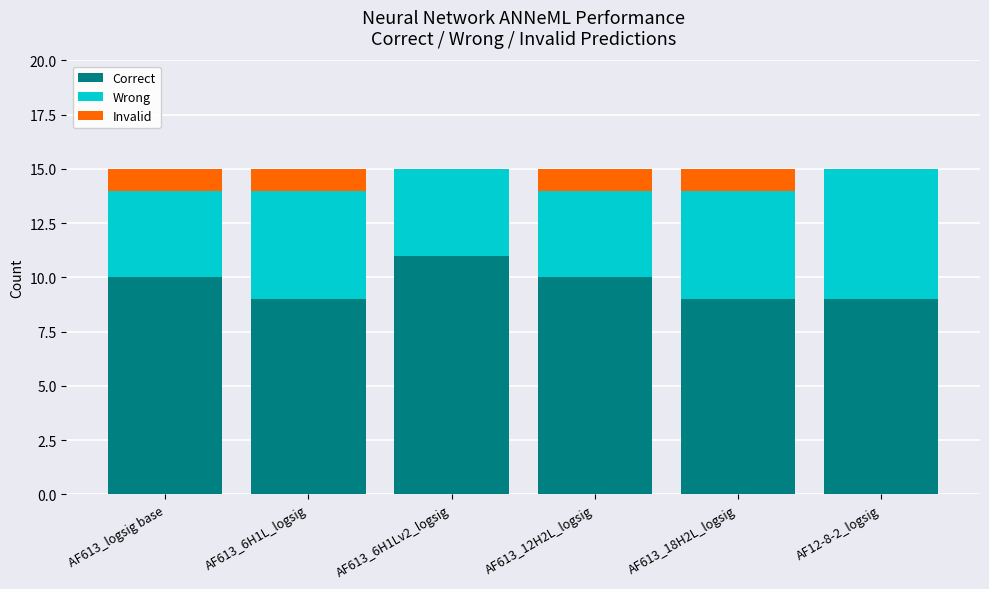

The value of Correct at AF613_12H2L_logsig is 10. True or false?

True